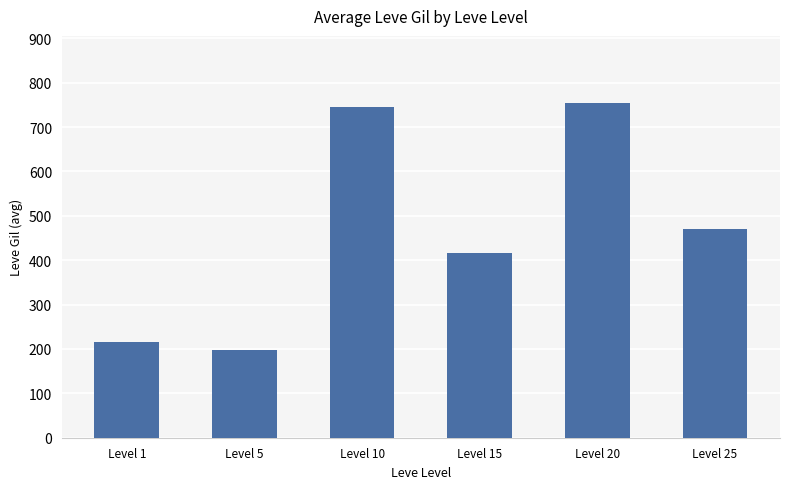

What is the value of the 3rd bar from the left?

745.0